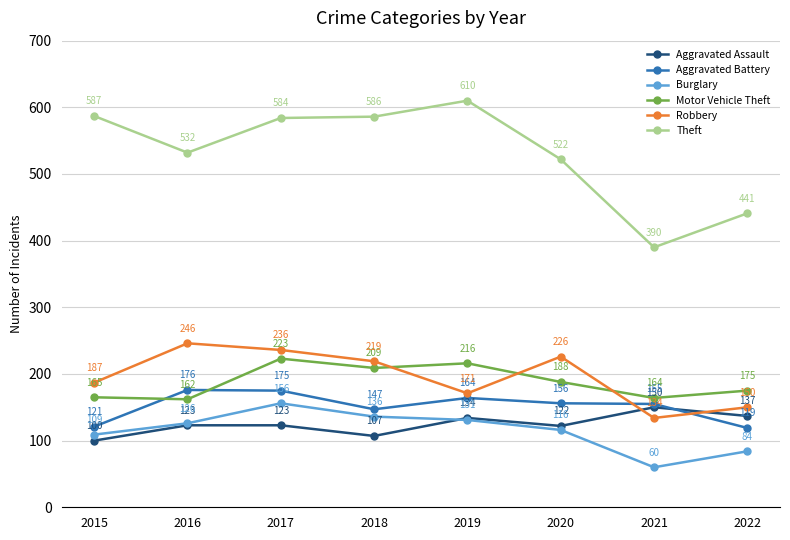

Which series has the largest range (max minus min)?

Theft